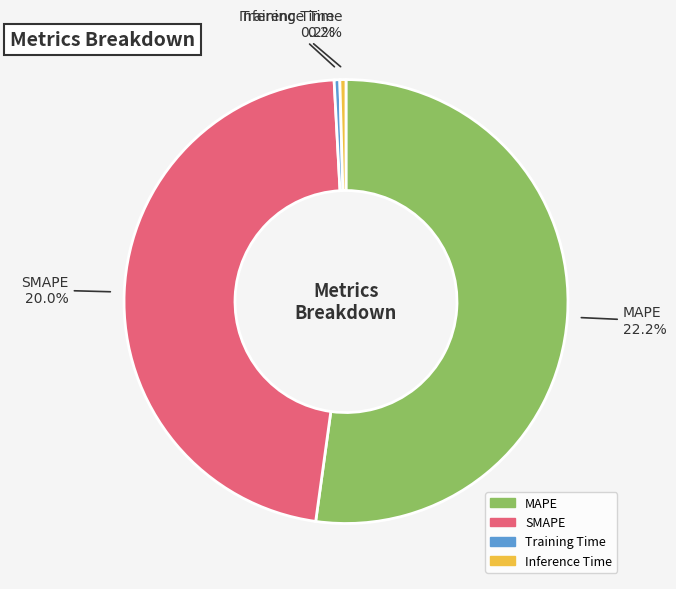

What is the largest slice in the pie chart?

MAPE